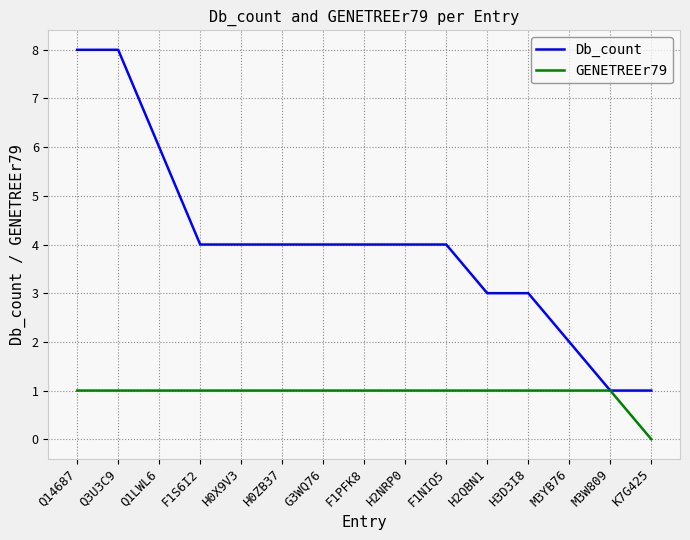

What is the difference between the highest and lowest values at H3D3I8?

2